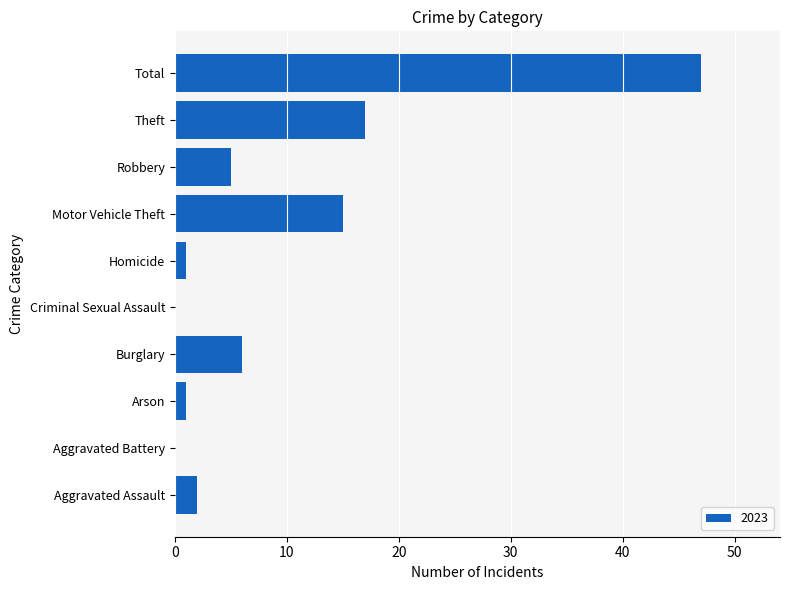

What is the change in value from Aggravated Assault to Burglary?

+4